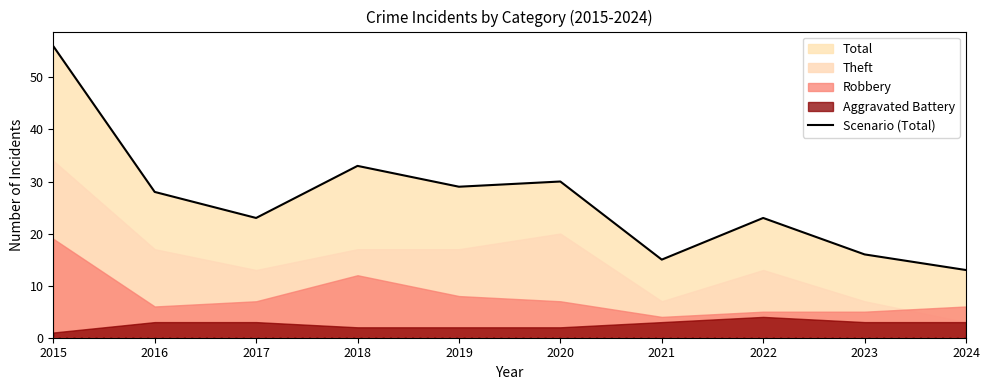

The chart shows a value of 13 at 2024. True or false?

True